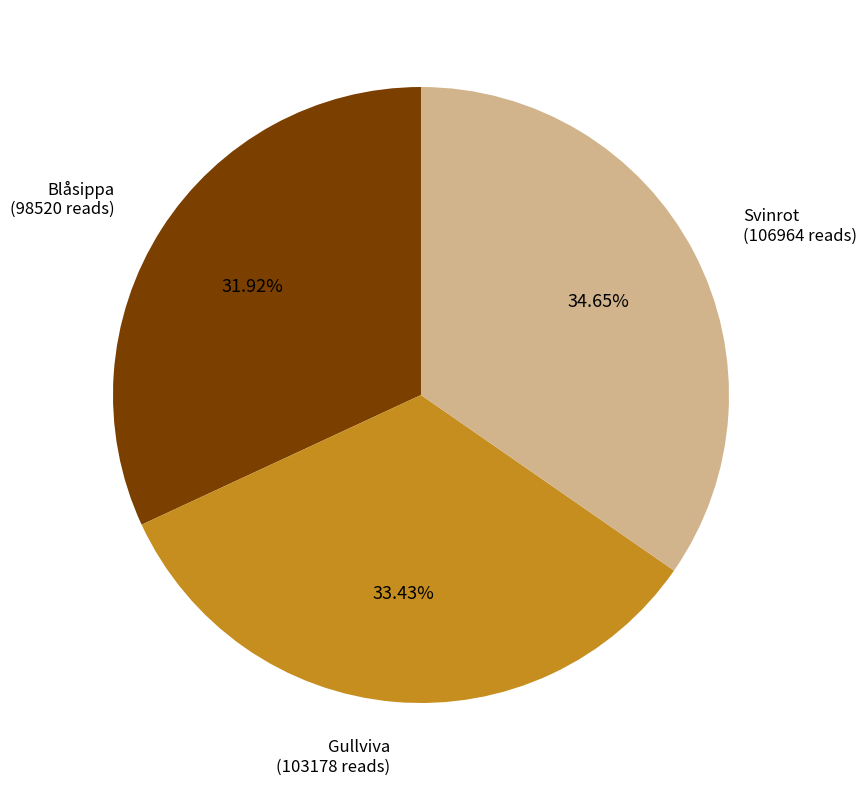

How many segments does this pie chart have?

3